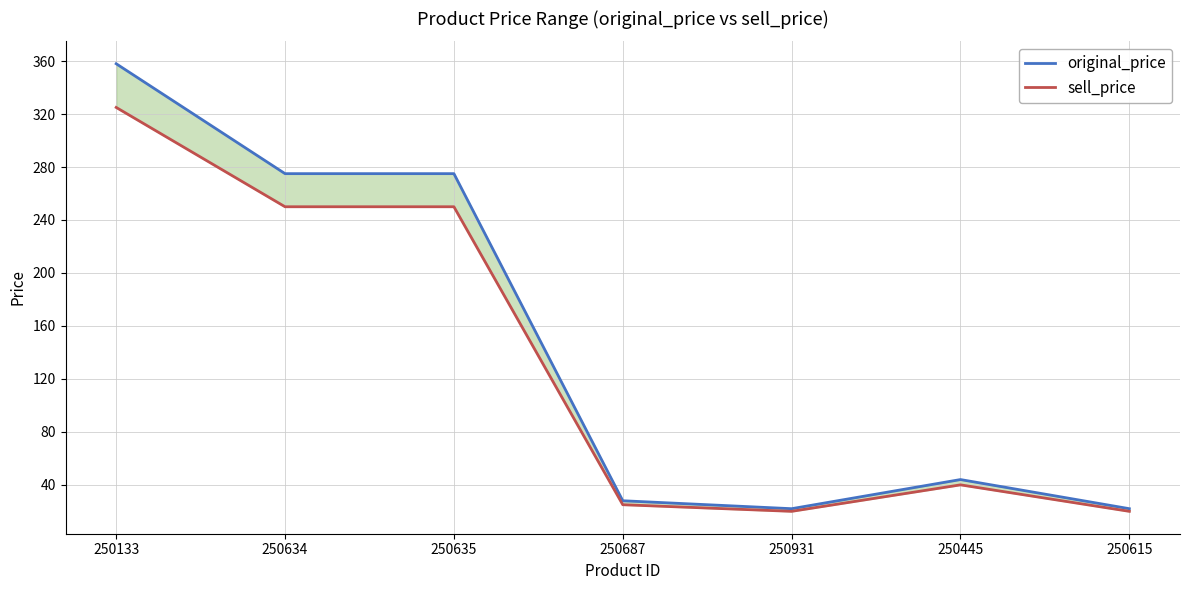

What is the difference between the highest and lowest values at 250615?

2